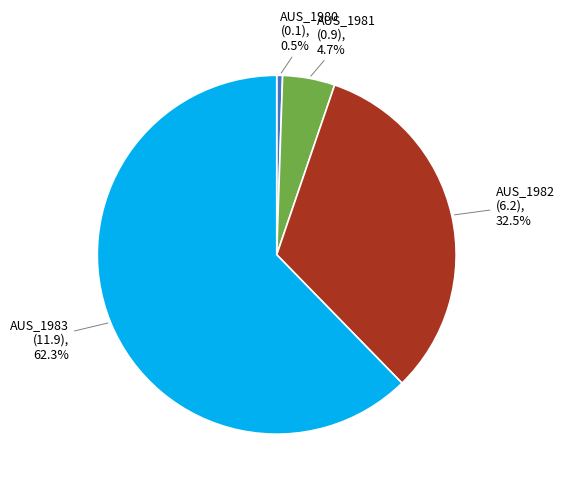

Is there any slice that represents more than half of the pie?

Yes